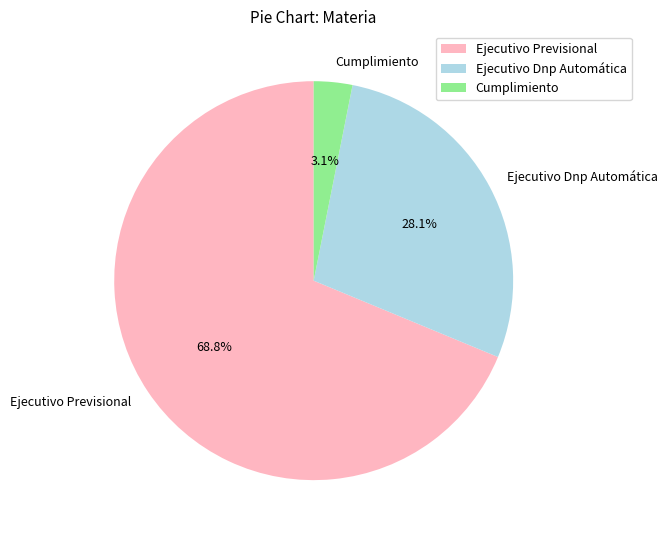

To the nearest percent, what is the combined percentage of Cumplimiento and Ejecutivo Dnp Automática?

31%